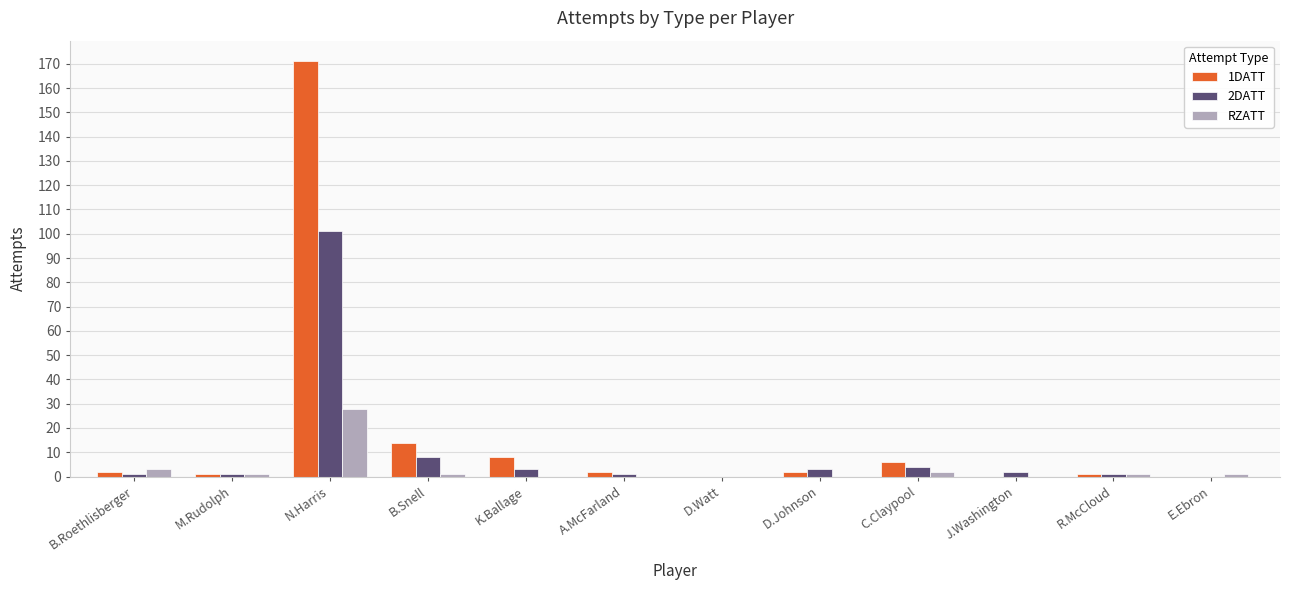

Reading left to right, list all the values displayed in this chart.

1DATT: B.Roethlisberger=2	M.Rudolph=1	N.Harris=171	B.Snell=14	K.Ballage=8	A.McFarland=2	D.Watt=0	D.Johnson=2	C.Claypool=6	J.Washington=0	R.McCloud=1	E.Ebron=0
2DATT: B.Roethlisberger=1	M.Rudolph=1	N.Harris=101	B.Snell=8	K.Ballage=3	A.McFarland=1	D.Watt=0	D.Johnson=3	C.Claypool=4	J.Washington=2	R.McCloud=1	E.Ebron=0
RZATT: B.Roethlisberger=3	M.Rudolph=1	N.Harris=28	B.Snell=1	K.Ballage=0	A.McFarland=0	D.Watt=0	D.Johnson=0	C.Claypool=2	J.Washington=0	R.McCloud=1	E.Ebron=1